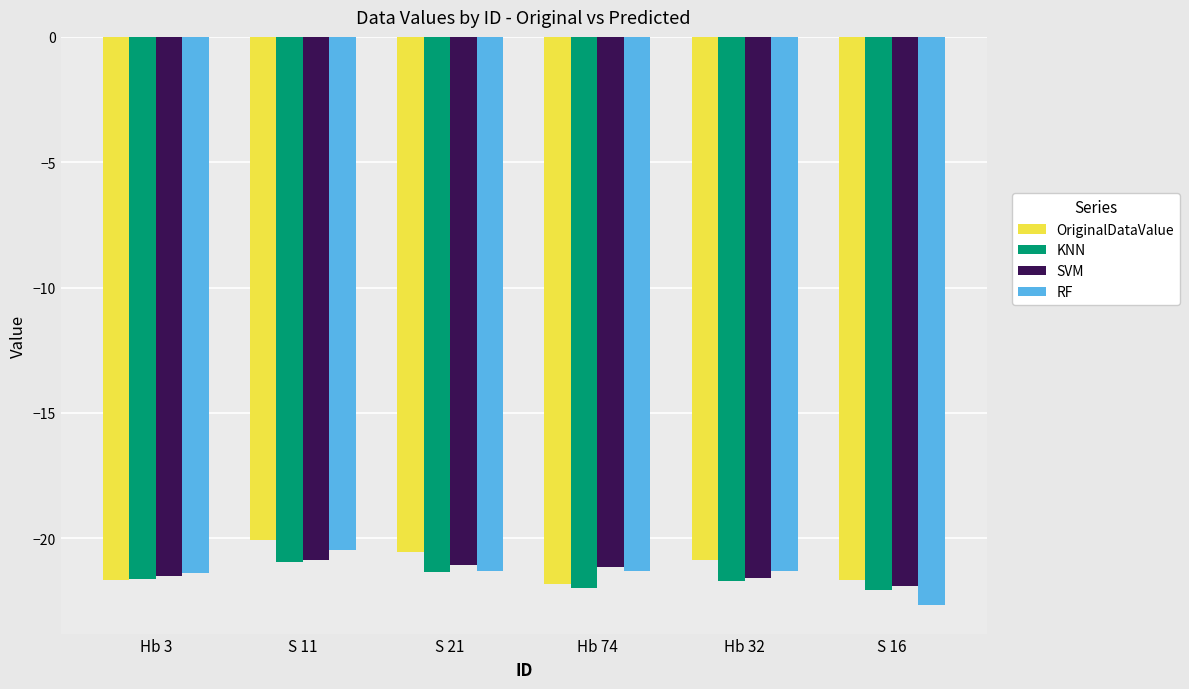

What is the difference between the KNN values at S 11 and Hb 3?

0.7